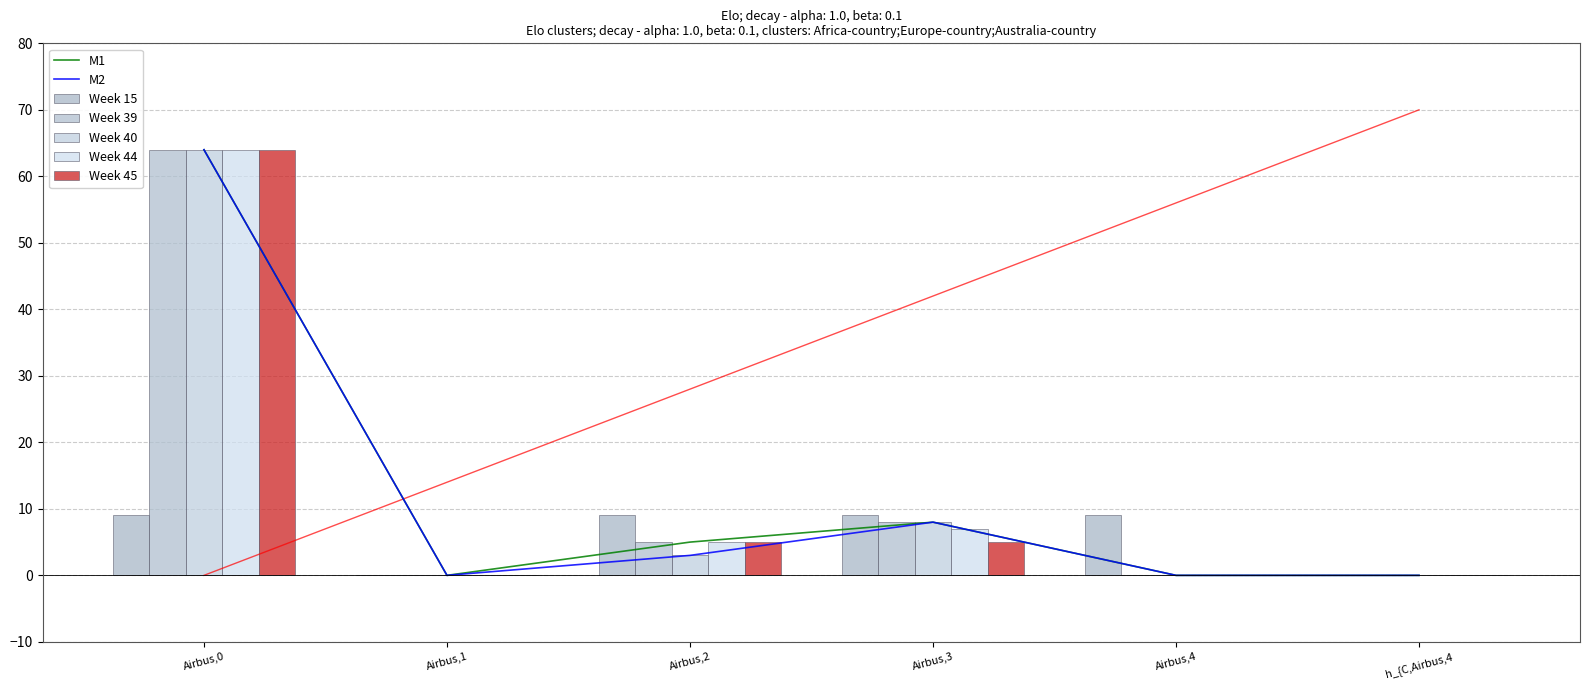

Where is M2 nearest to the value 32?

Airbus,3